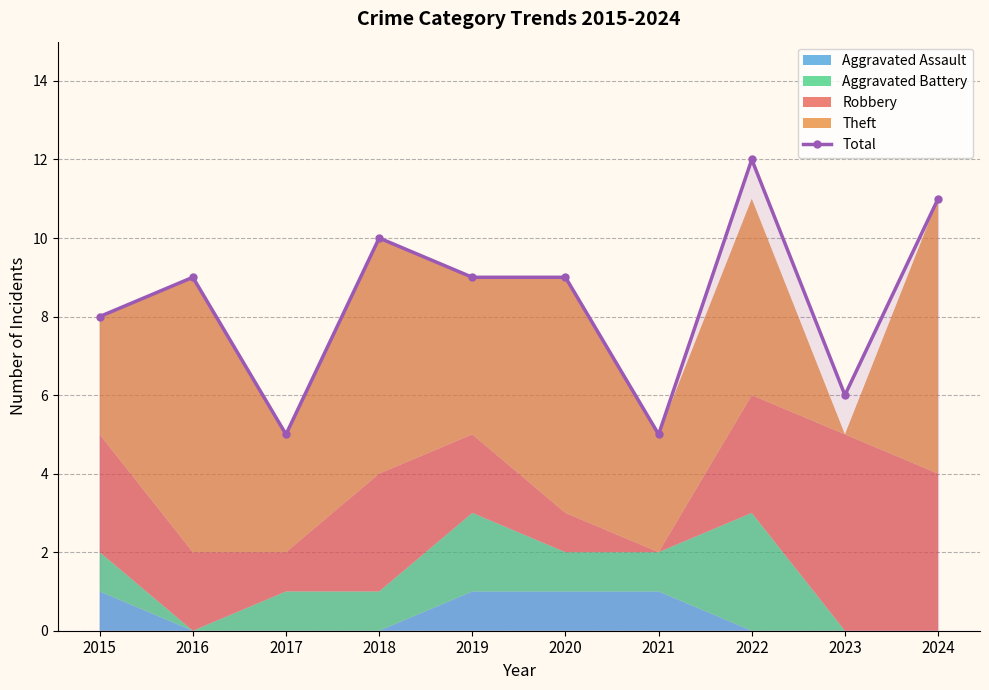

Approximately how many times larger is the value at 2024 compared to 2021?

2.2